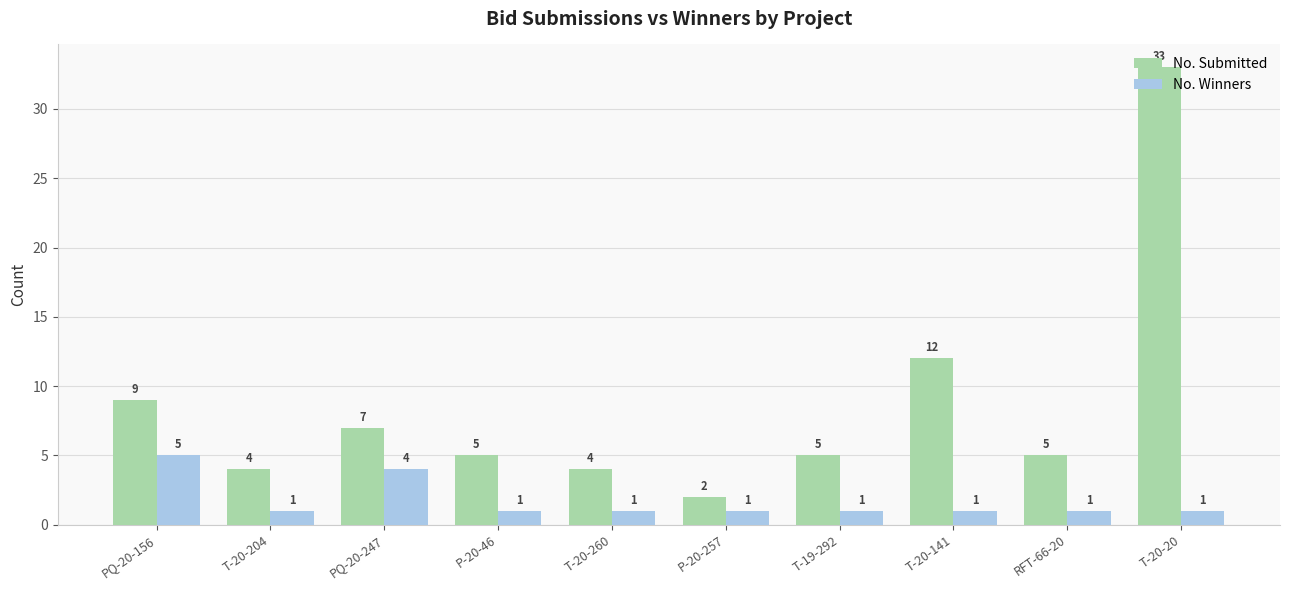

Reading right to left, transcribe all the data shown in this chart.

No. Submitted: T-20-20=33	RFT-66-20=5	T-20-141=12	T-19-292=5	P-20-257=2	T-20-260=4	P-20-46=5	PQ-20-247=7	T-20-204=4	PQ-20-156=9
No. Winners: T-20-20=1	RFT-66-20=1	T-20-141=1	T-19-292=1	P-20-257=1	T-20-260=1	P-20-46=1	PQ-20-247=4	T-20-204=1	PQ-20-156=5